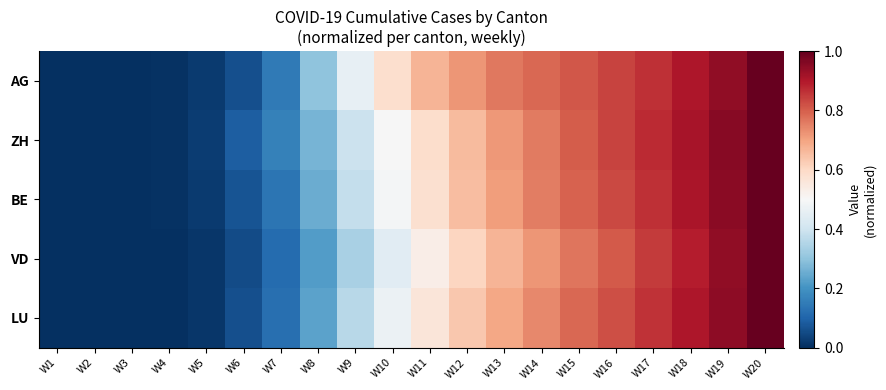

Reading left to right, list all the values displayed in this chart.

AG: W1=0.0	W2=0.0	W3=0.0	W4=0.0	W5=0.0	W6=0.1	W7=0.1	W8=0.3	W9=0.5	W10=0.6	W11=0.7	W12=0.7	W13=0.8	W14=0.8	W15=0.8	W16=0.8	W17=0.9	W18=0.9	W19=0.9	W20=1.0
ZH: W1=0.0	W2=0.0	W3=0.0	W4=0.0	W5=0.0	W6=0.1	W7=0.2	W8=0.3	W9=0.4	W10=0.5	W11=0.6	W12=0.7	W13=0.7	W14=0.8	W15=0.8	W16=0.8	W17=0.9	W18=0.9	W19=1.0	W20=1.0
BE: W1=0.0	W2=0.0	W3=0.0	W4=0.0	W5=0.0	W6=0.1	W7=0.1	W8=0.3	W9=0.4	W10=0.5	W11=0.6	W12=0.7	W13=0.7	W14=0.8	W15=0.8	W16=0.8	W17=0.9	W18=0.9	W19=1.0	W20=1.0
VD: W1=0.0	W2=0.0	W3=0.0	W4=0.0	W5=0.0	W6=0.1	W7=0.1	W8=0.2	W9=0.3	W10=0.4	W11=0.5	W12=0.6	W13=0.7	W14=0.7	W15=0.8	W16=0.8	W17=0.8	W18=0.9	W19=0.9	W20=1.0
LU: W1=0.0	W2=0.0	W3=0.0	W4=0.0	W5=0.0	W6=0.1	W7=0.1	W8=0.2	W9=0.4	W10=0.5	W11=0.6	W12=0.6	W13=0.7	W14=0.7	W15=0.8	W16=0.8	W17=0.9	W18=0.9	W19=0.9	W20=1.0